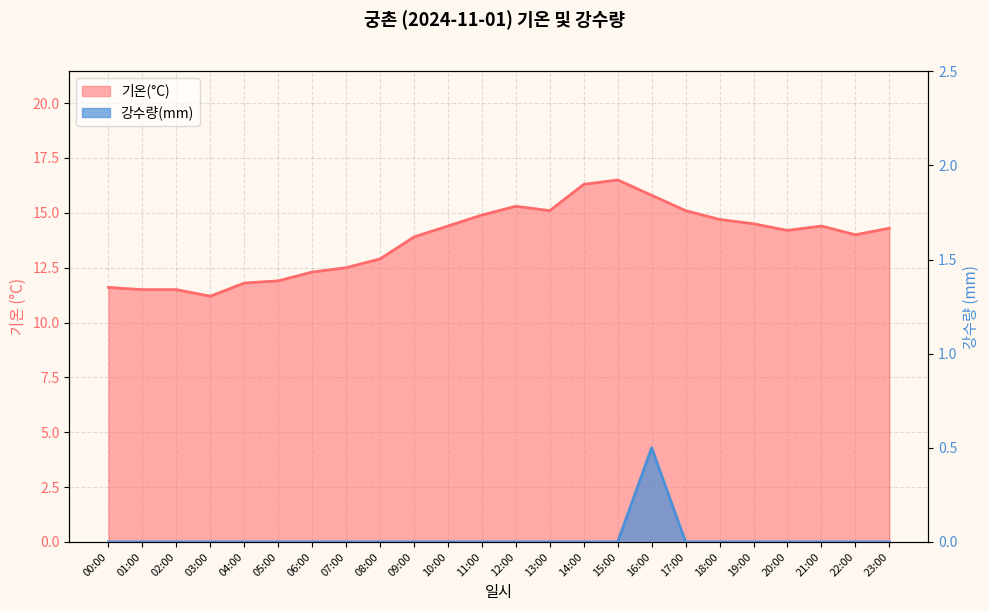

Reading left to right, transcribe all the data shown in this chart.

기온(°C): 11.6	11.5	11.5	11.2	11.8	11.9	12.3	12.5	12.9	13.9	14.4	14.9	15.3	15.1	16.3	16.5	15.8	15.1	14.7	14.5	14.2	14.4	14.0	14.3
강수량(mm): 0.0	0.0	0.0	0.0	0.0	0.0	0.0	0.0	0.0	0.0	0.0	0.0	0.0	0.0	0.0	0.0	0.5	0.0	0.0	0.0	0.0	0.0	0.0	0.0